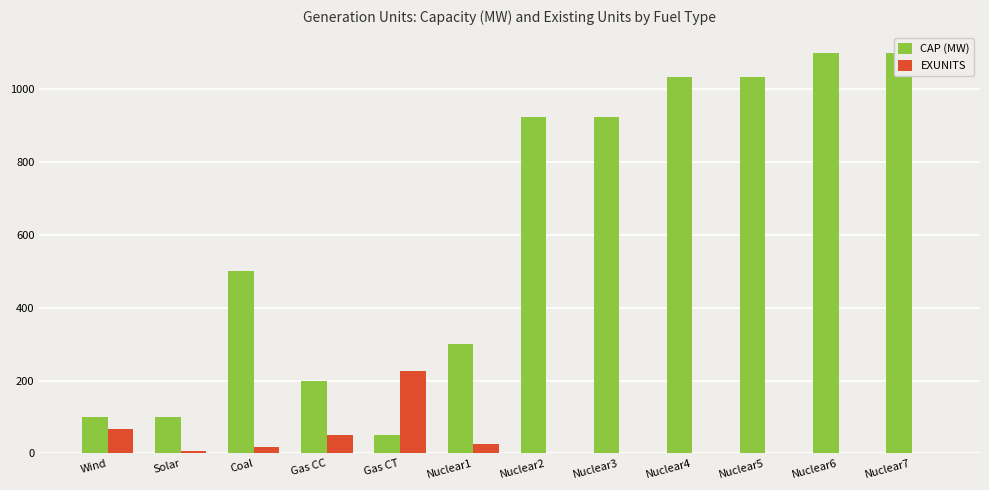

Which category has the highest value across all series?

Nuclear6